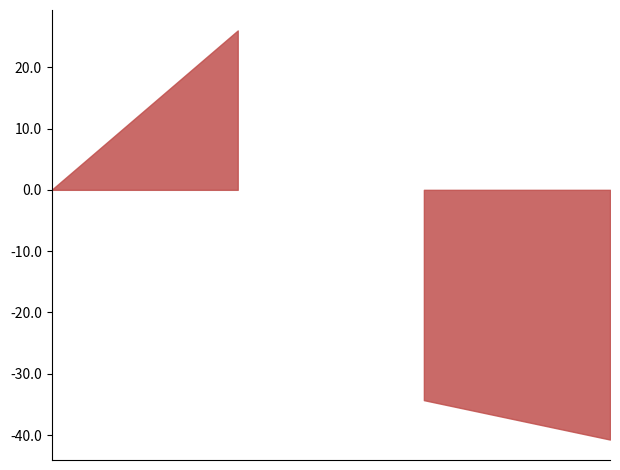

What is the label of the 2nd point from the right?

2019-10-03 00:31:00